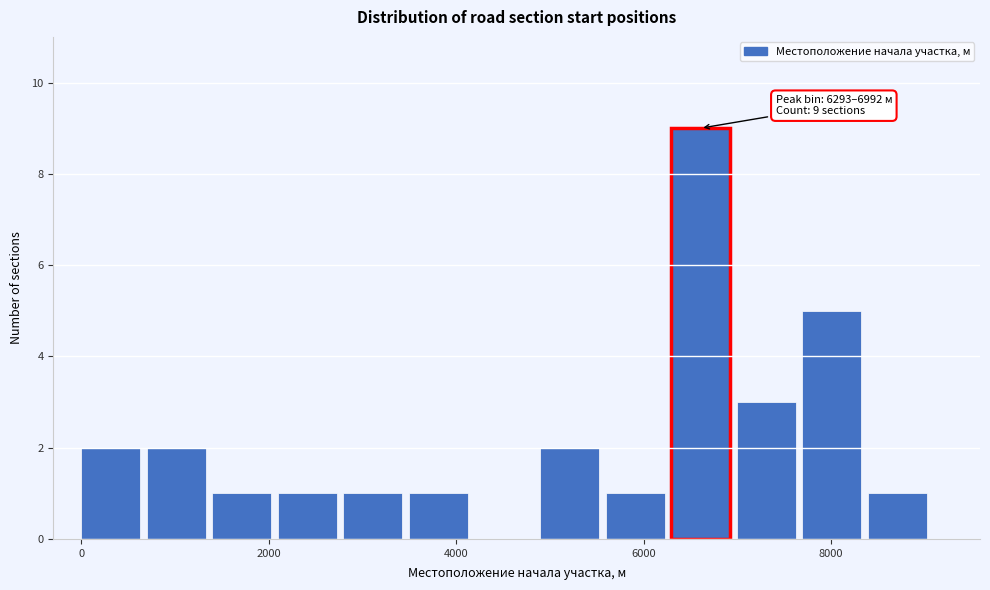

Read against the x-axis, roughly where is the centre of the tallest bar?

6600